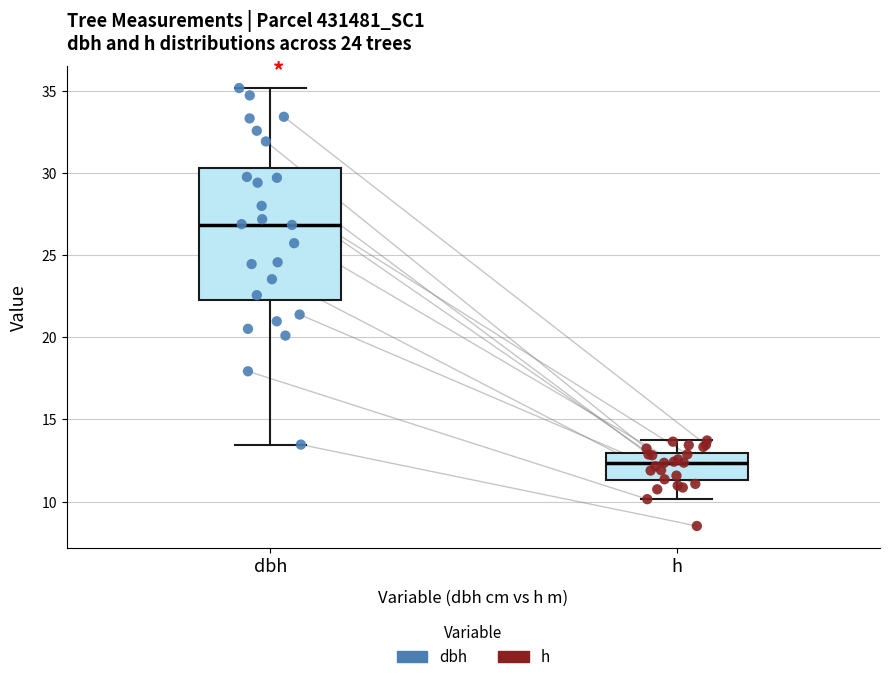

Reading left to right, transcribe this box plot: for each box, give where its median line is, the range the box spans, and where its two whiskers end, as read against the y-axis. The values are not printed on the chart, so give them approximately, as read against the axis.

dbh: median 27.0, box 22.5 to 30.5, whiskers 13.5 to 35.0
h: median 12.5, box 11.5 to 13.0, whiskers 10.0 to 13.5